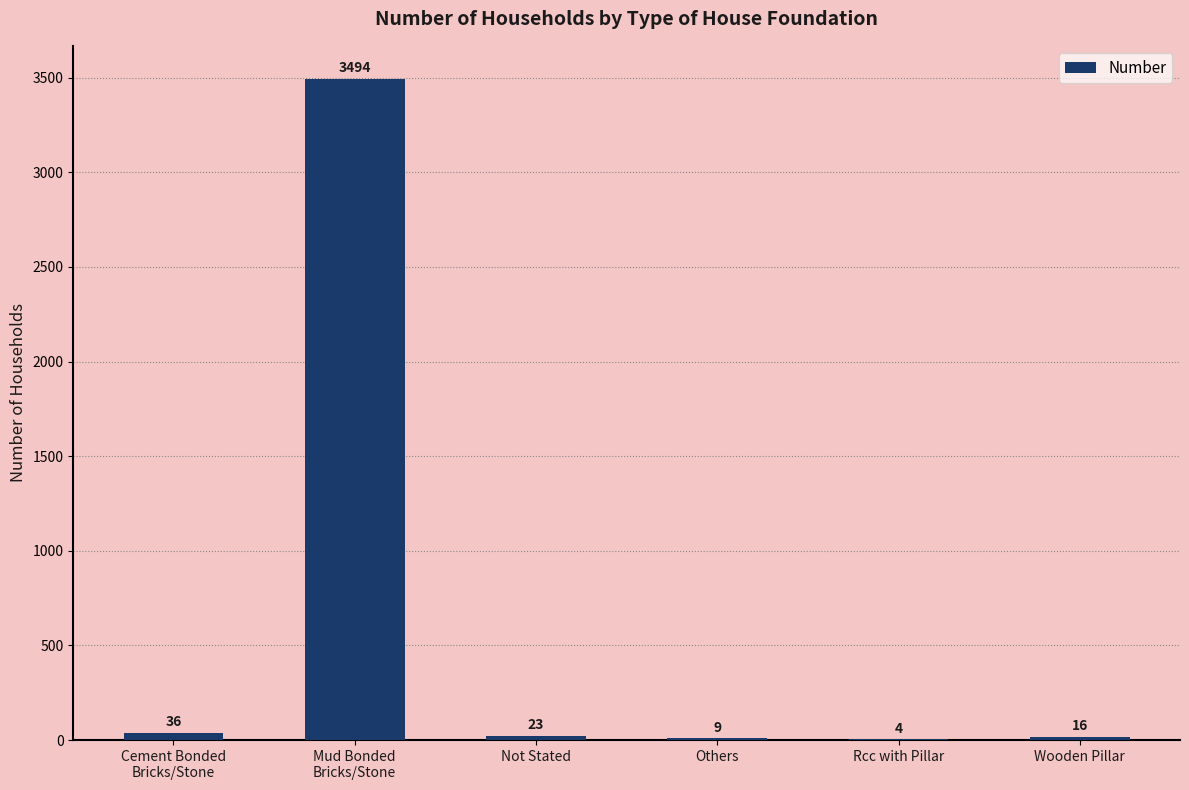

What is the greatest value displayed?

3494